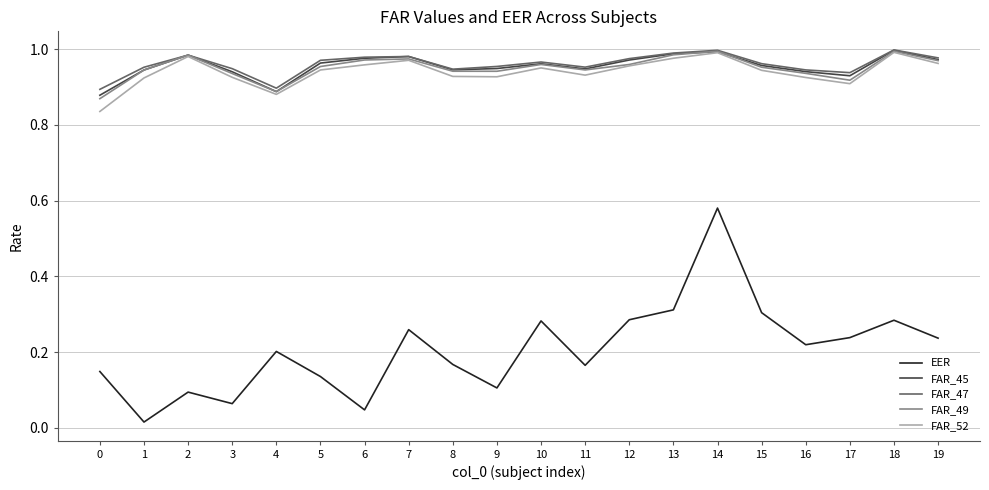

Which category has the lowest value across all series?

1